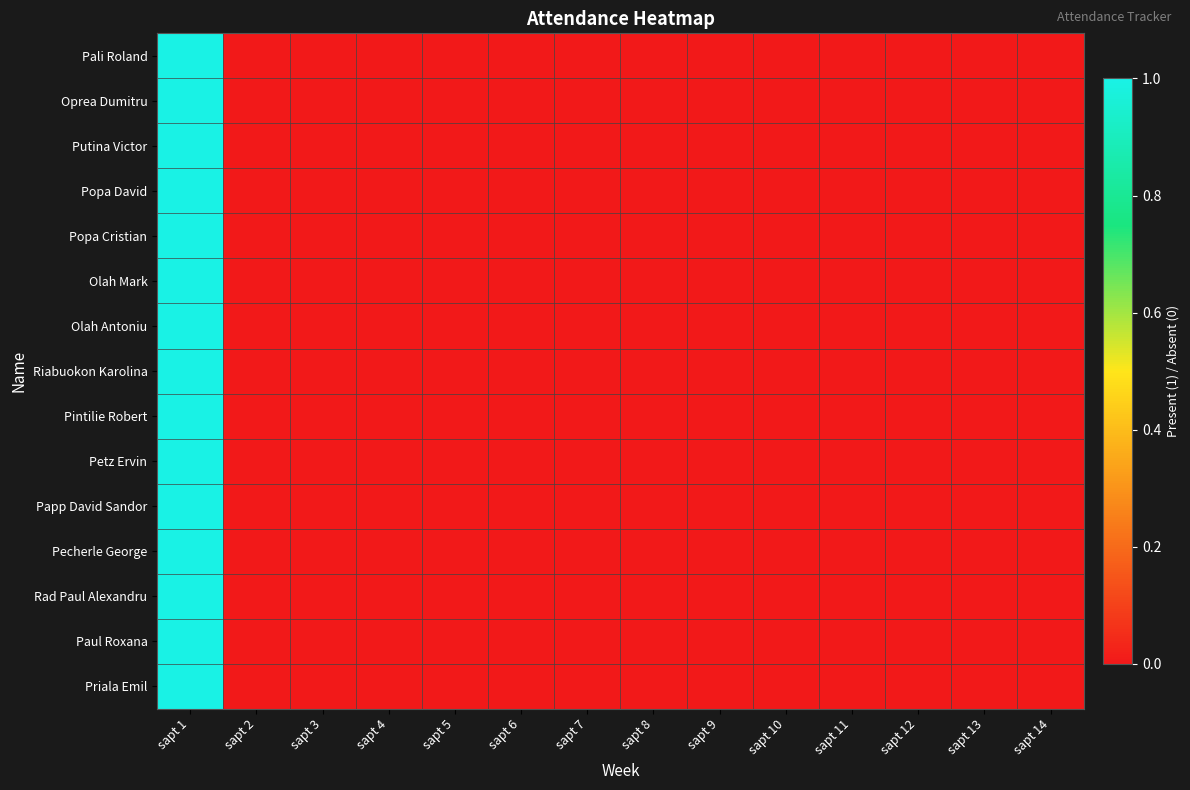

List the series in order of their peak value, highest first.

Pali Roland, Oprea Dumitru, Putina Victor, Popa David, Popa Cristian, Olah Mark, Olah Antoniu, Riabuokon Karolina, Pintilie Robert, Petz Ervin, Papp David Sandor, Pecherle George, Rad Paul Alexandru, Paul Roxana, Priala Emil